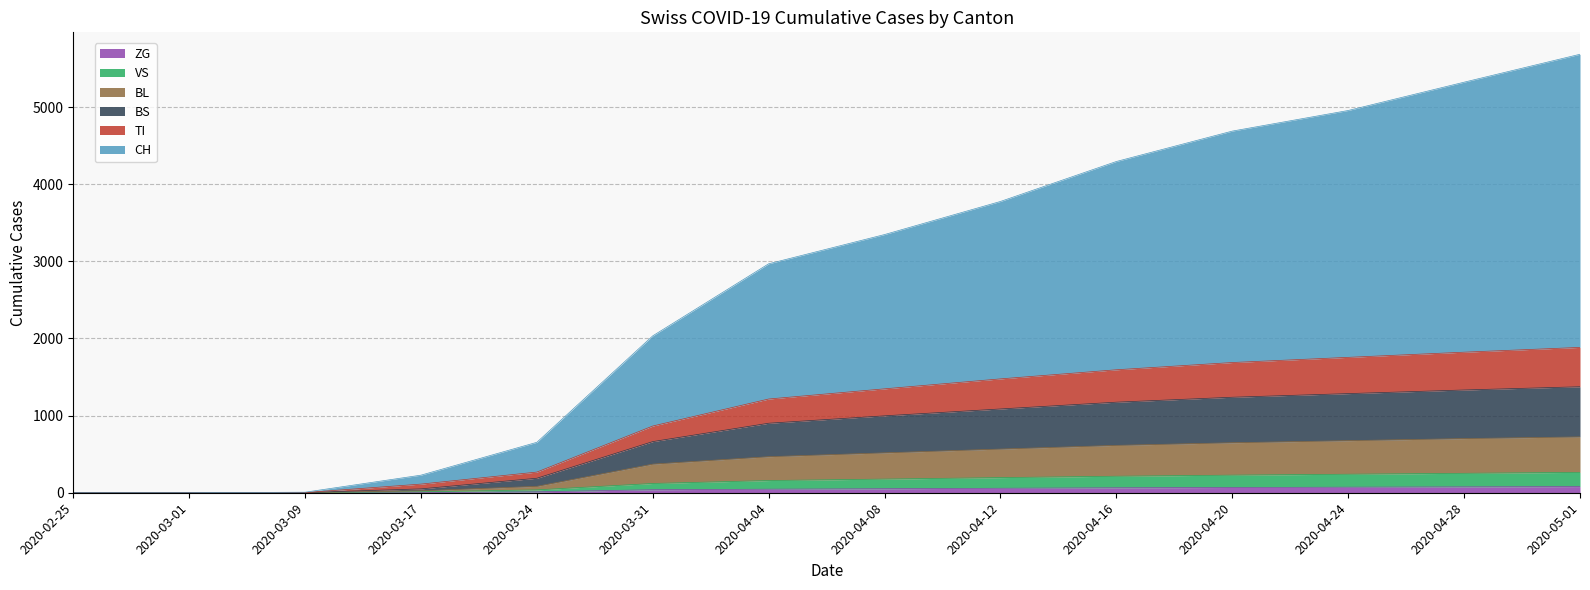

Rank the series by their maximum value, from lowest to highest.

ZG, VS, BL, TI, BS, CH